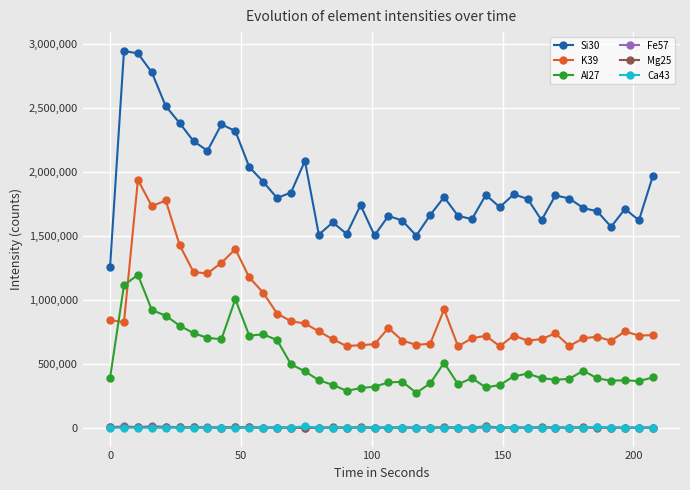

True or false: K39 has more than 0 interior local peaks.

True